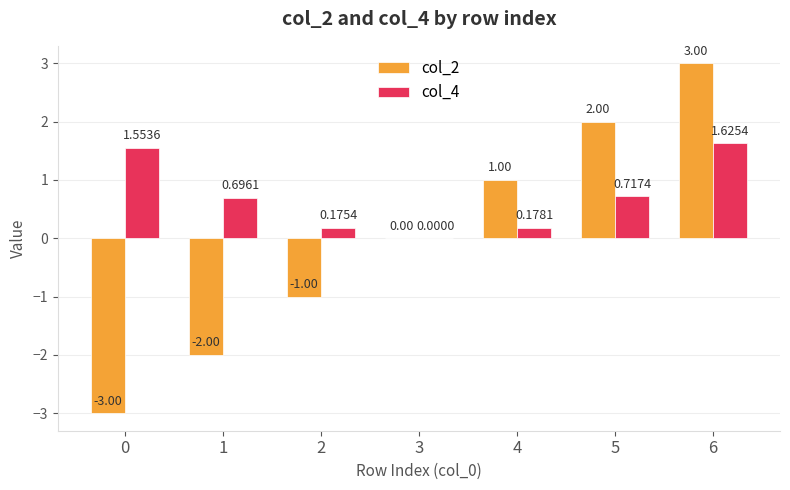

What are all the series names shown in the legend?

col_2, col_4